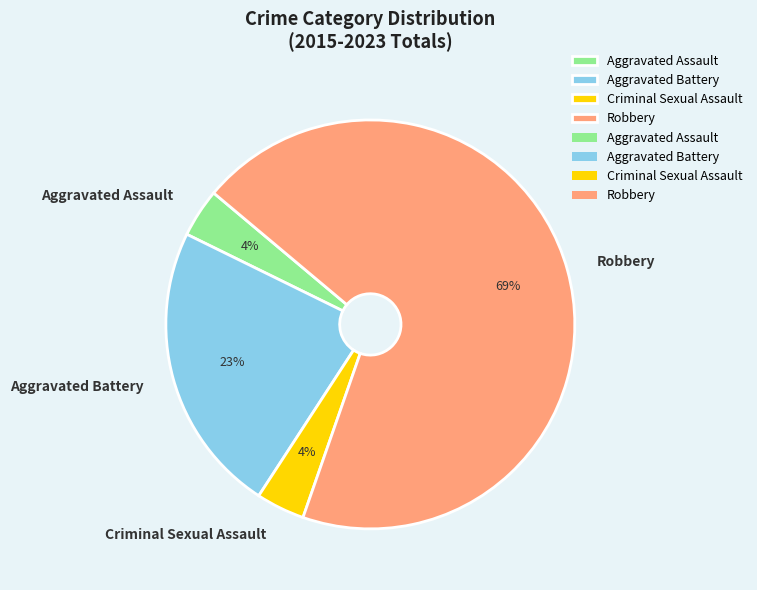

To the nearest percent, what portion does Aggravated Battery represent?

23%